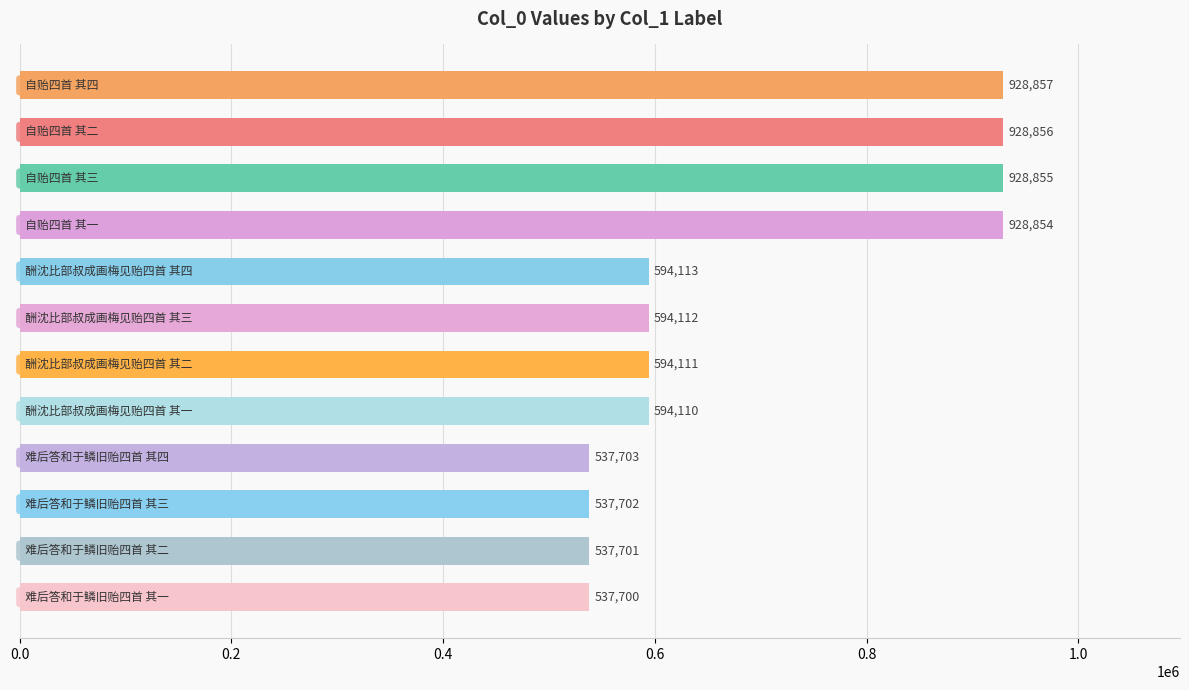

What is the smallest value displayed?

537700